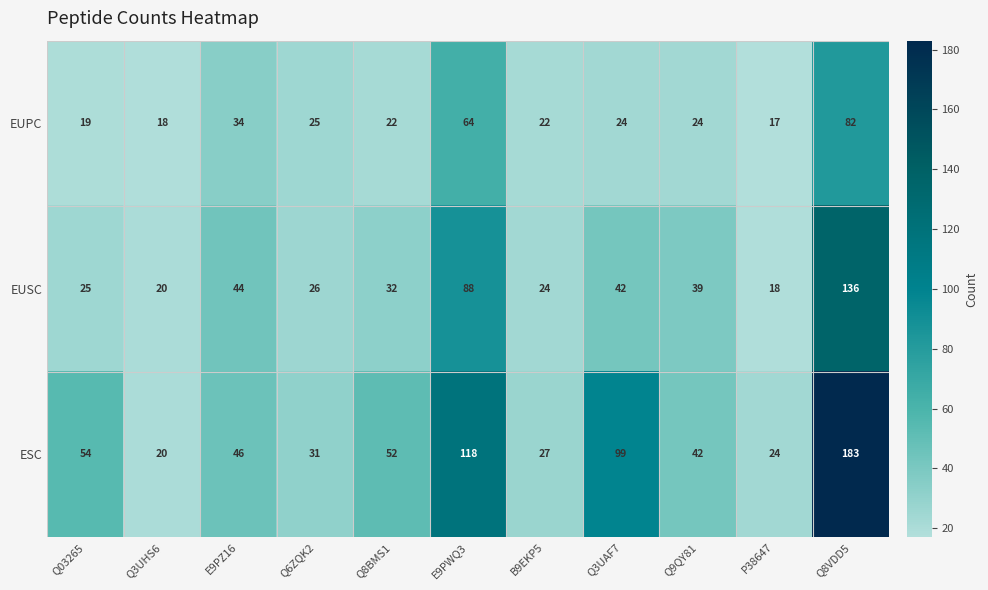

How many distinct data groups are displayed?

3